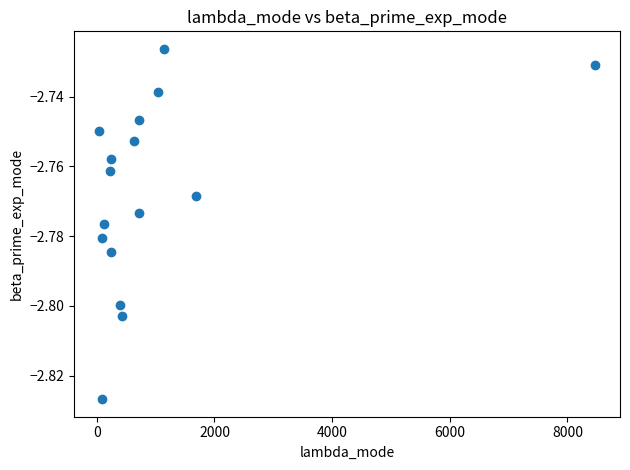

What is the range of X values (max minus min)?

8436.1